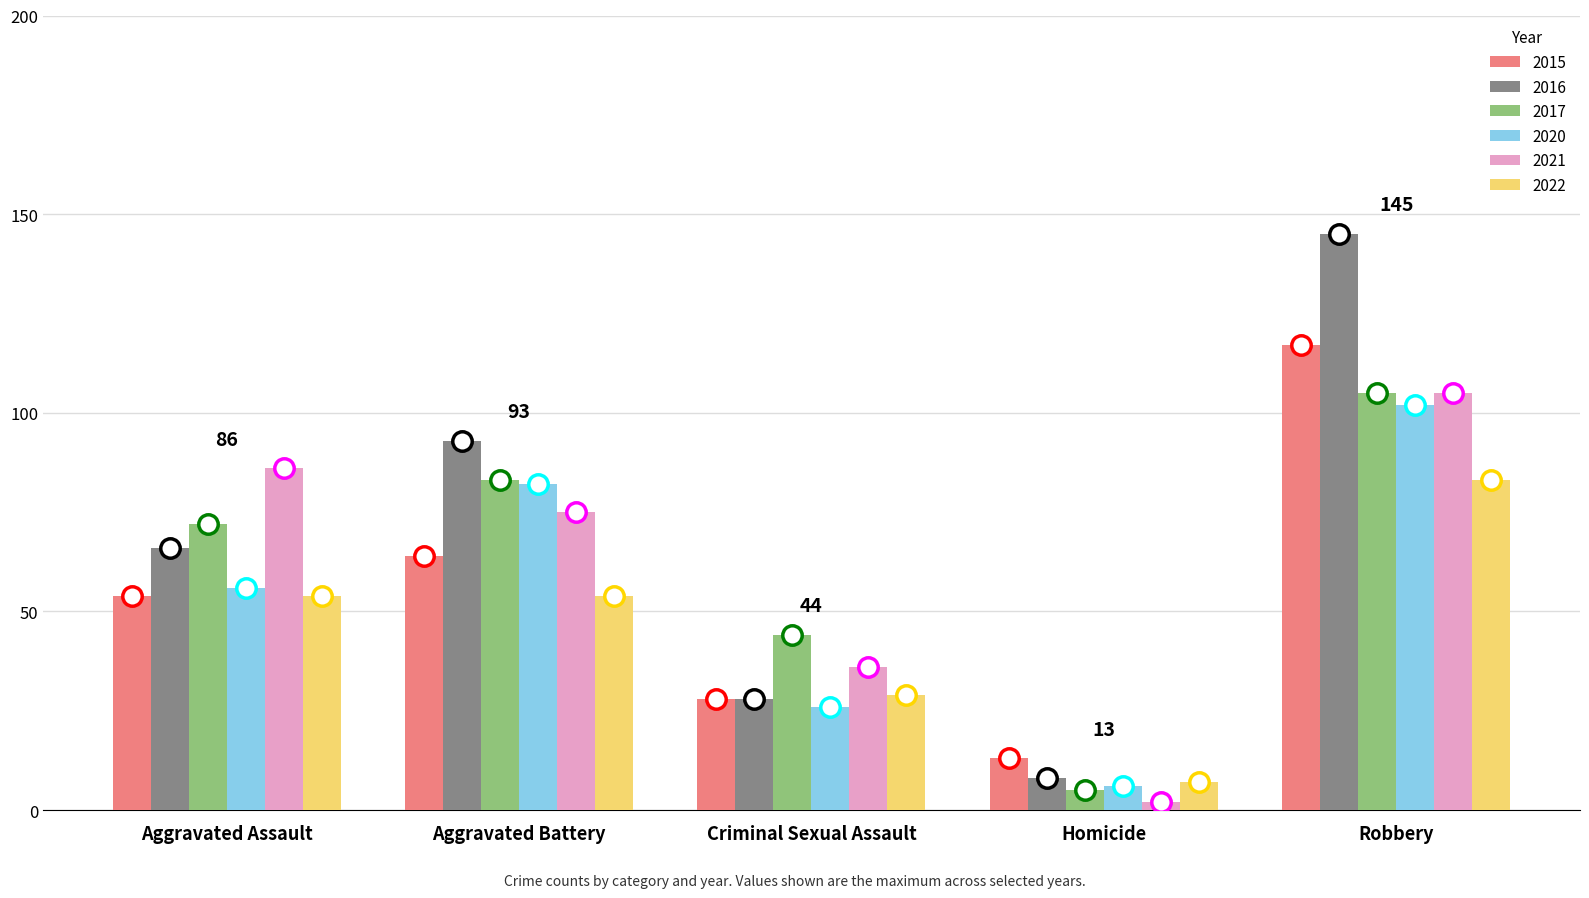

At which category is the sum across all series the highest?

Robbery